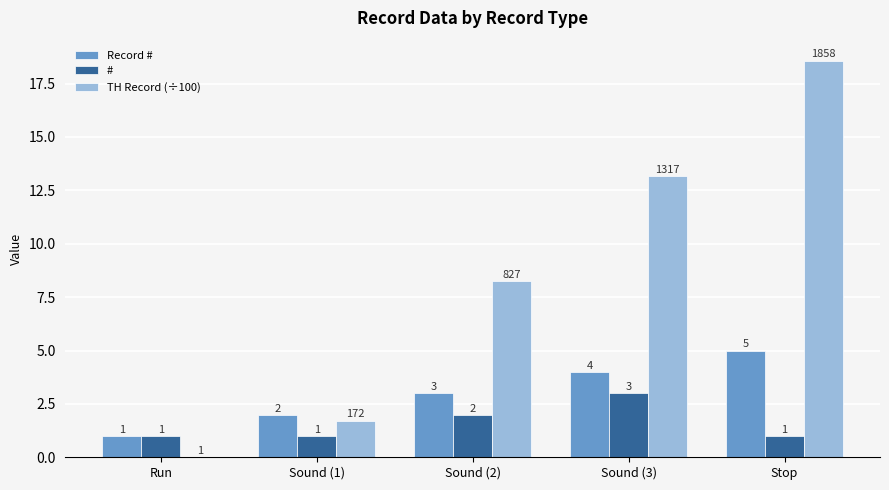

What are all the series names shown in the legend?

Record #, #, TH Record (÷100)